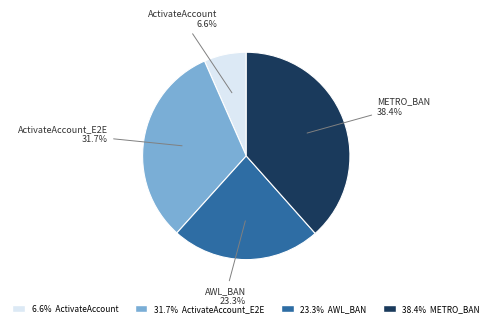

How many segments does this pie chart have?

4